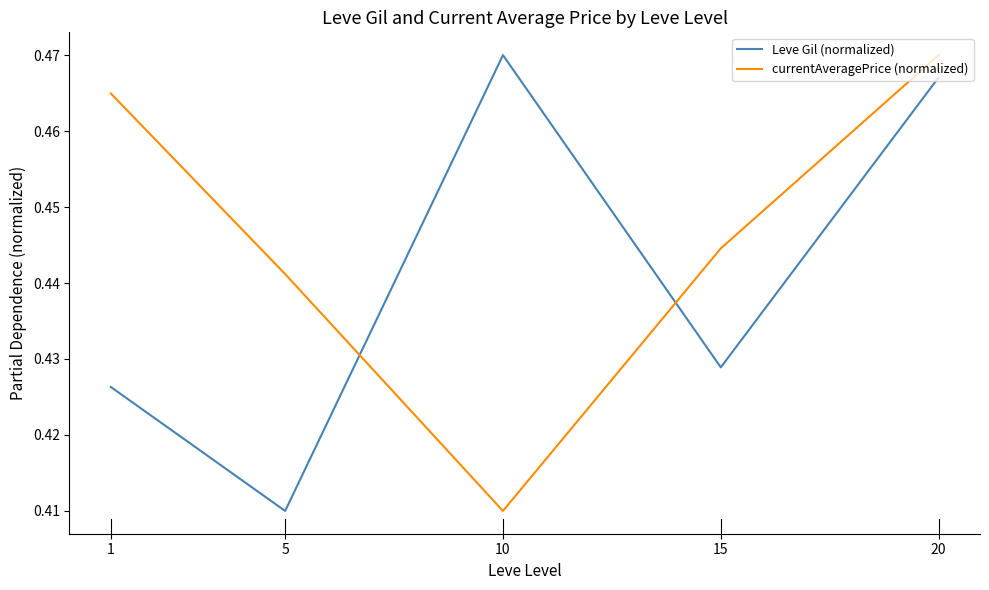

At which category does Leve Gil (normalized) reach its first local peak?

10